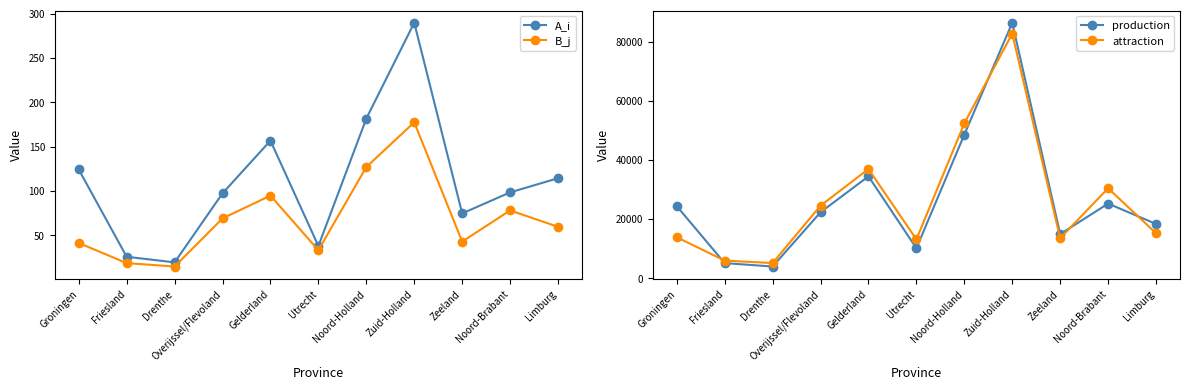

Is it true that attraction equals 2519.3 at Drenthe?

False